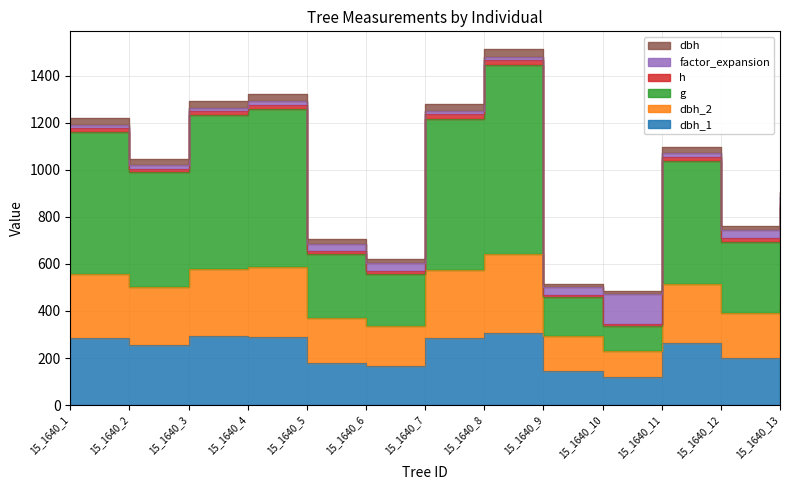

Where is the first local maximum for dbh_1?

15_1640_3